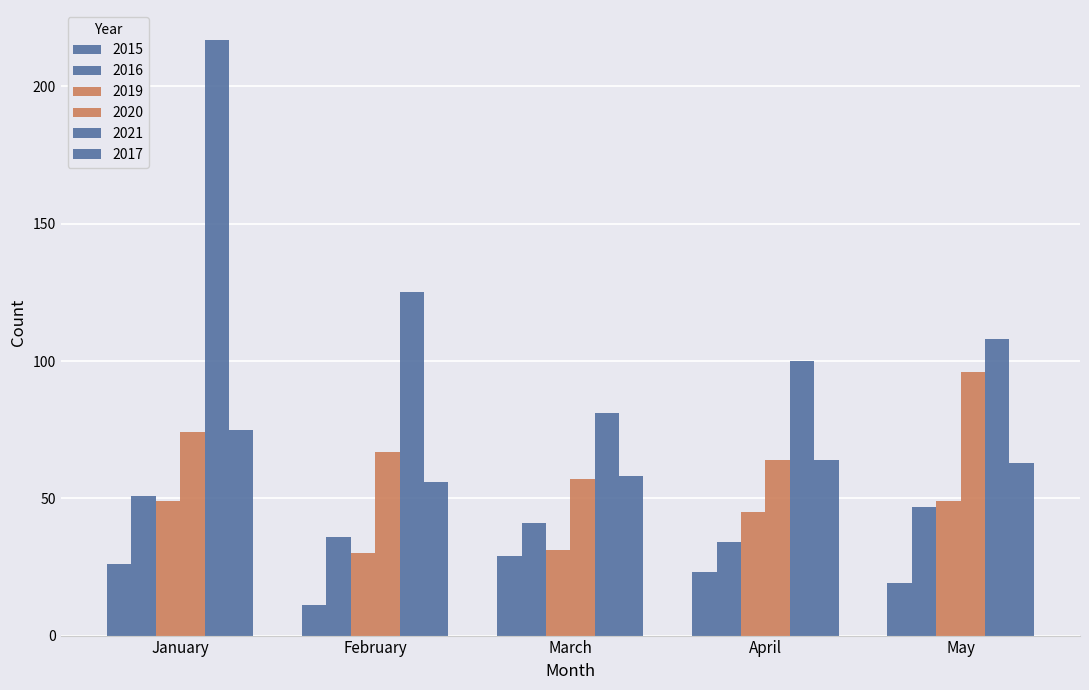

The 2015 series shows 34 at April. True or false?

False